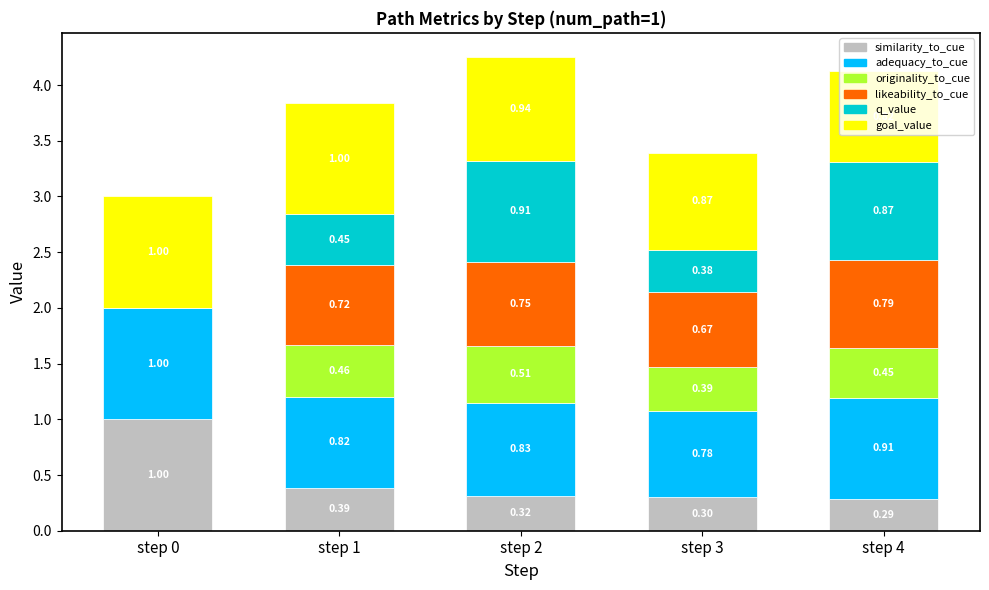

At which category is the sum across all series the highest?

step 2